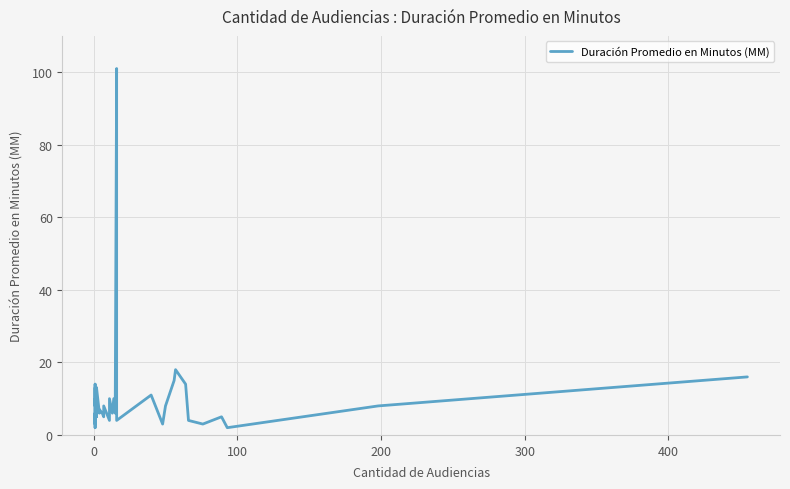

Count the number of values greater than 8.

14